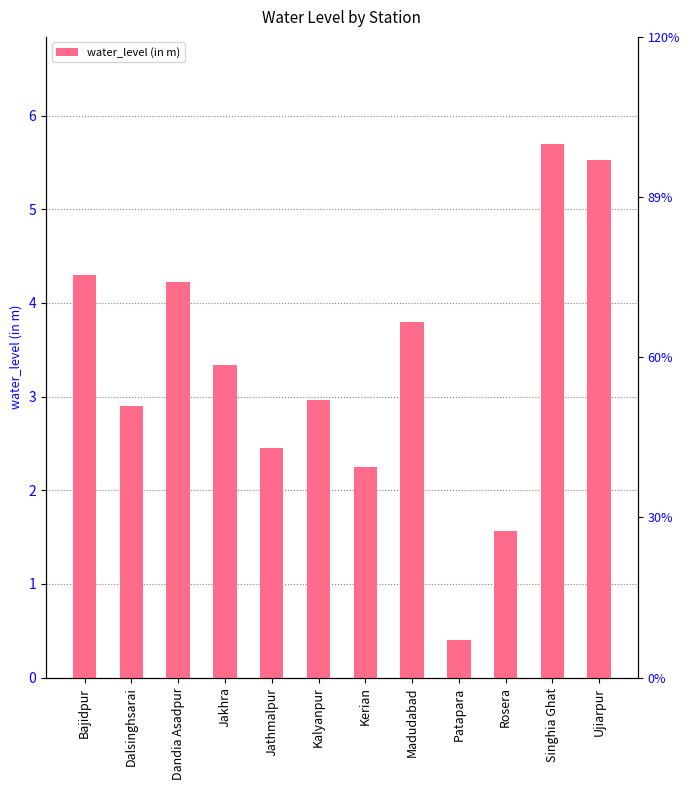

Reading right to left, transcribe all the data shown in this chart.

Ujiarpur=5.5	Singhia Ghat=5.7	Rosera=1.6	Patapara=0.4	Madudabad=3.8	Kerian=2.2	Kalyanpur=3.0	Jathmalpur=2.5	Jakhra=3.3	Dandia Asadpur=4.2	Dalsinghsarai=2.9	Bajidpur=4.3